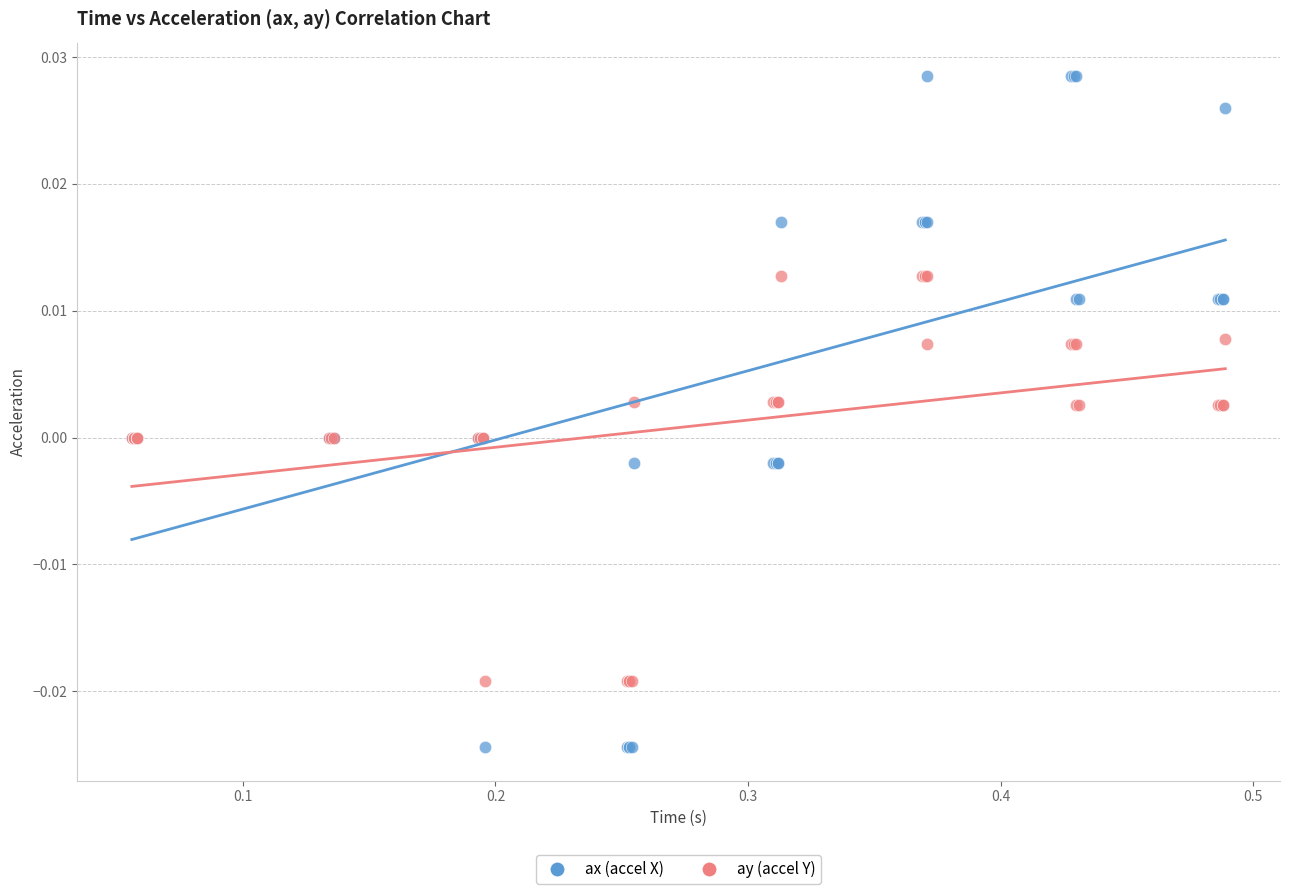

Which series has the widest spread of Y values?

ax (accel X)